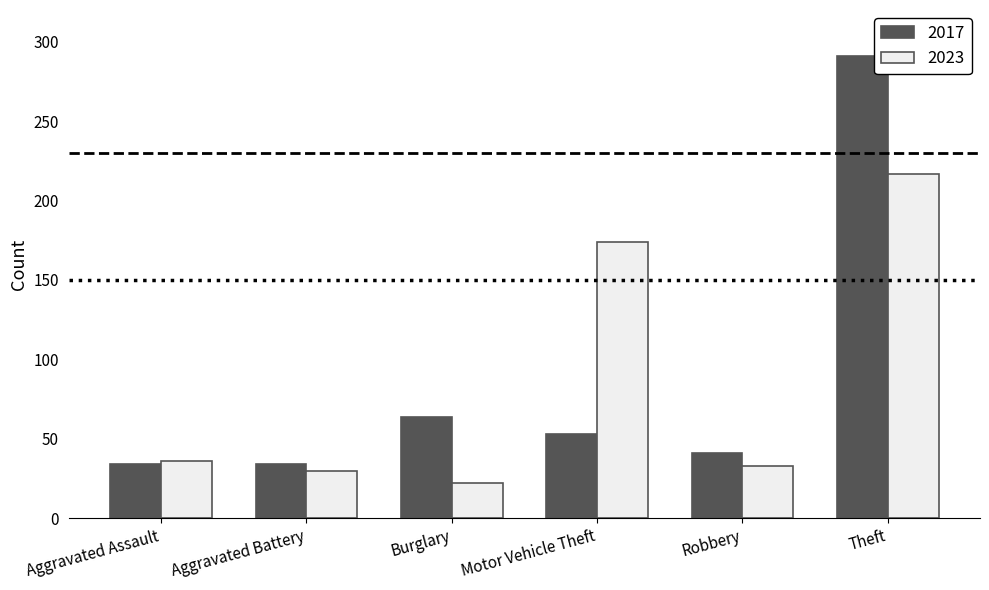

How many data points in 2023 are less than 36?

3